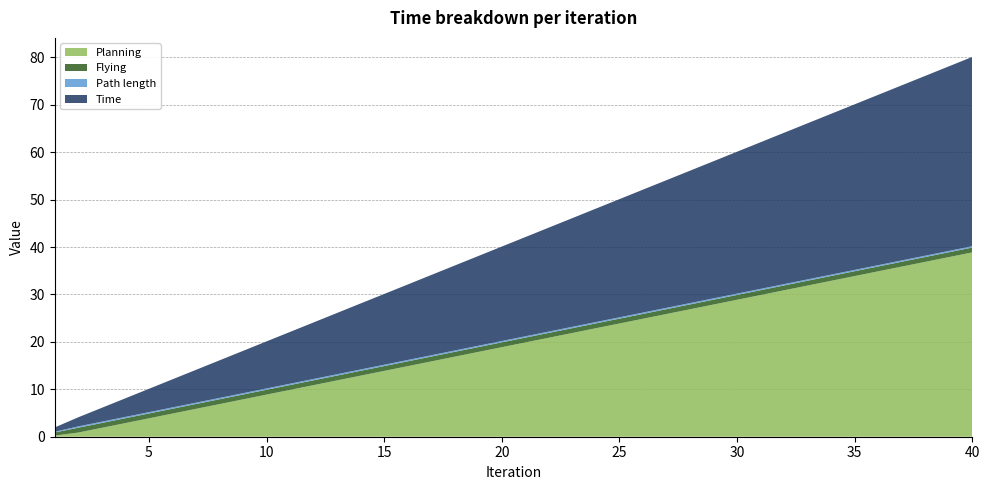

Reading right to left, transcribe all the data shown in this chart.

Planning: 38.9	37.9	36.9	35.9	34.9	33.9	32.9	31.9	30.9	29.9	28.9	27.9	26.9	25.9	24.9	23.9	22.9	21.9	20.9	19.9	18.9	17.9	16.9	15.9	14.9	13.9	12.9	11.9	10.9	9.9	8.9	7.9	6.9	5.9	4.9	3.9	2.9	1.9	0.9	0.2
Flying: 1.0	1.0	1.0	1.0	1.0	1.0	1.0	1.0	1.0	1.0	1.0	1.0	1.0	1.0	1.0	1.0	1.0	1.0	1.0	1.0	1.0	1.0	1.0	1.0	1.0	1.0	1.0	1.0	1.0	1.0	1.0	1.0	1.0	1.0	1.0	1.0	1.0	1.0	1.0	0.7
Path length: 0.3	0.3	0.3	0.3	0.3	0.3	0.3	0.3	0.3	0.3	0.3	0.3	0.3	0.3	0.3	0.3	0.3	0.3	0.3	0.3	0.3	0.3	0.3	0.3	0.3	0.3	0.3	0.3	0.3	0.3	0.3	0.3	0.3	0.3	0.3	0.3	0.3	0.3	0.3	0.1
Time: 39.9	38.9	37.9	36.9	35.9	34.9	33.9	32.9	31.9	30.9	29.9	28.9	27.9	26.9	25.9	24.9	23.9	22.9	21.9	20.9	19.9	18.9	17.9	16.9	15.9	14.9	13.9	12.9	11.9	10.9	9.9	8.9	7.9	6.9	5.9	4.9	3.9	2.9	1.9	0.9